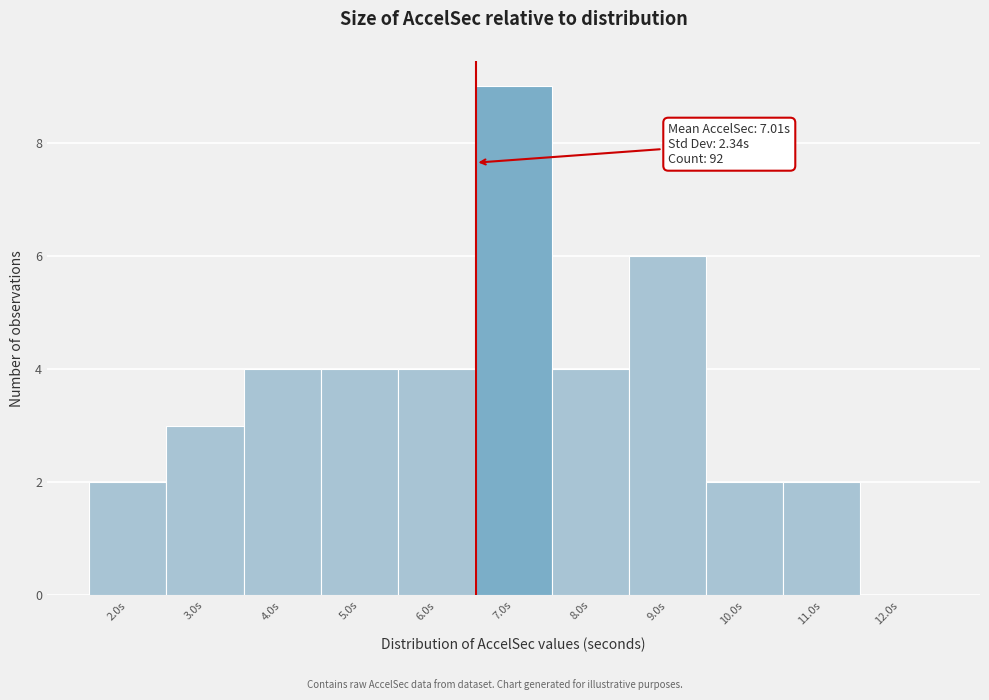

Reading left to right, list all the values displayed in this chart.

2.0s=2	3.0s=3	4.0s=4	5.0s=4	6.0s=4	7.0s=9	8.0s=4	9.0s=6	10.0s=2	11.0s=2	12.0s=0